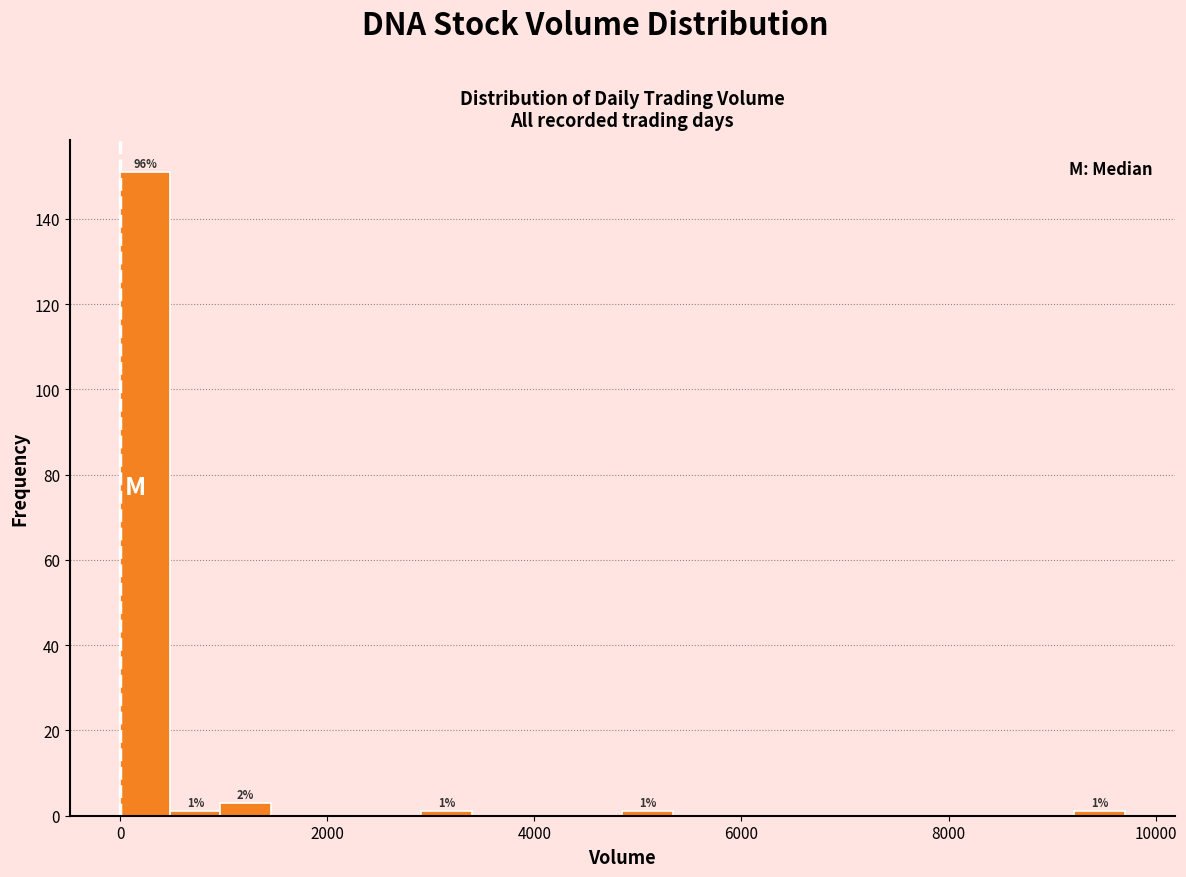

Around what value on the x-axis is the tallest bar? Give the approximate position of its centre, as read against the axis.

200